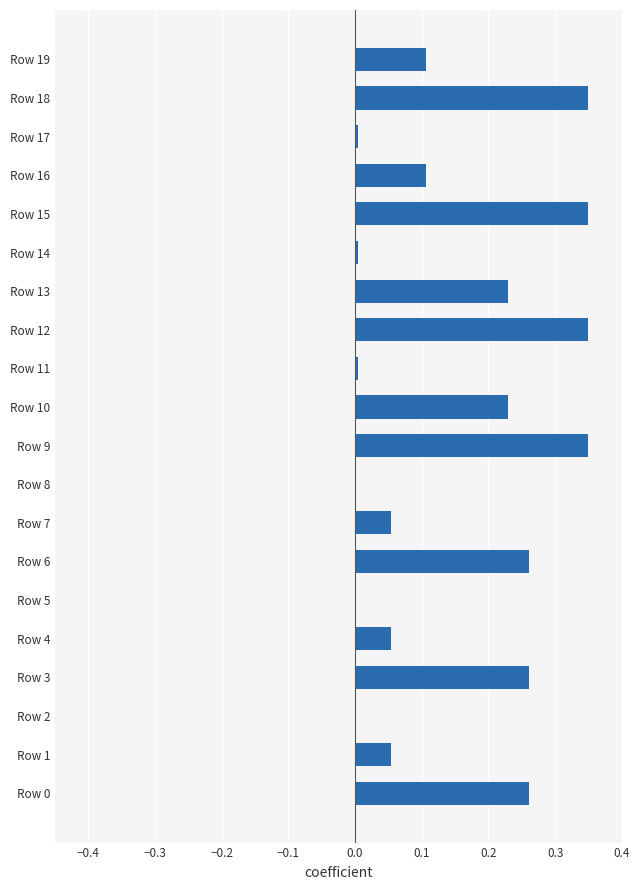

What is the sum of the values at Row 15 and Row 18?

0.7